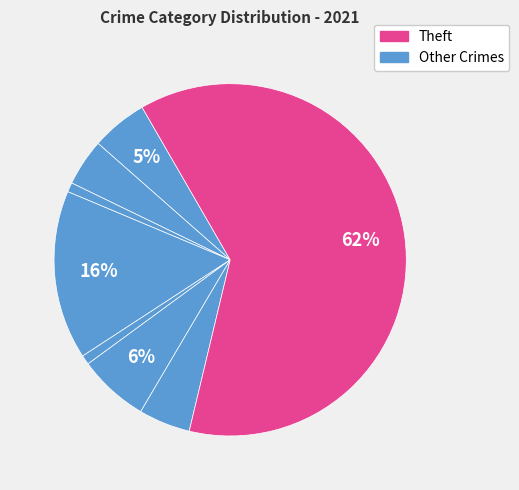

How many segments does this pie chart have?

8